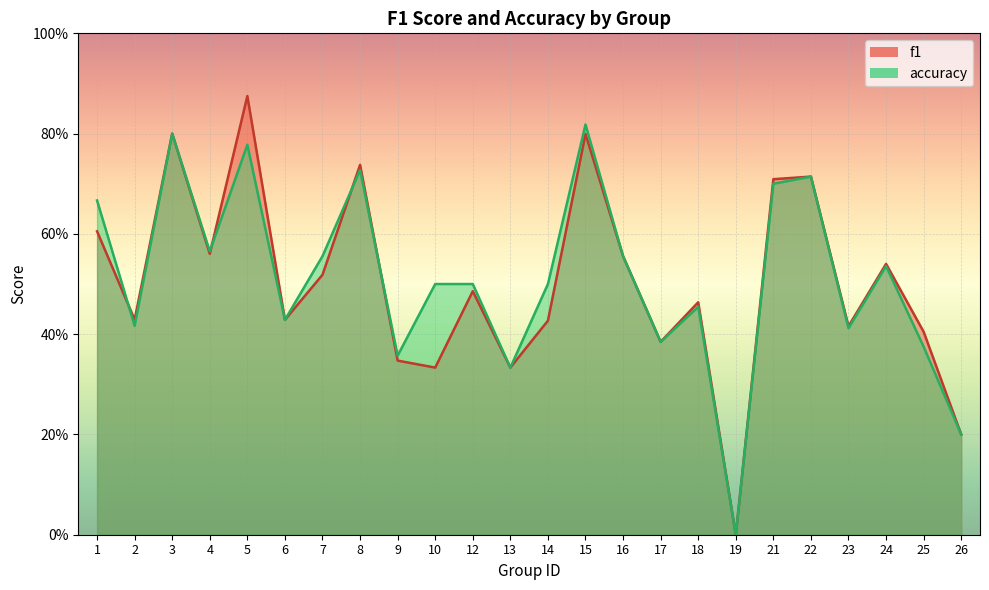

Reading left to right, extract all data points from this chart.

f1: 1=0.6	2=0.4	3=0.8	4=0.6	5=0.9	6=0.4	7=0.5	8=0.7	9=0.3	10=0.3	12=0.5	13=0.3	14=0.4	15=0.8	16=0.6	17=0.4	18=0.5	19=0.0	21=0.7	22=0.7	23=0.4	24=0.5	25=0.4	26=0.2
accuracy: 1=0.7	2=0.4	3=0.8	4=0.6	5=0.8	6=0.4	7=0.6	8=0.7	9=0.4	10=0.5	12=0.5	13=0.3	14=0.5	15=0.8	16=0.6	17=0.4	18=0.5	19=0.0	21=0.7	22=0.7	23=0.4	24=0.5	25=0.4	26=0.2